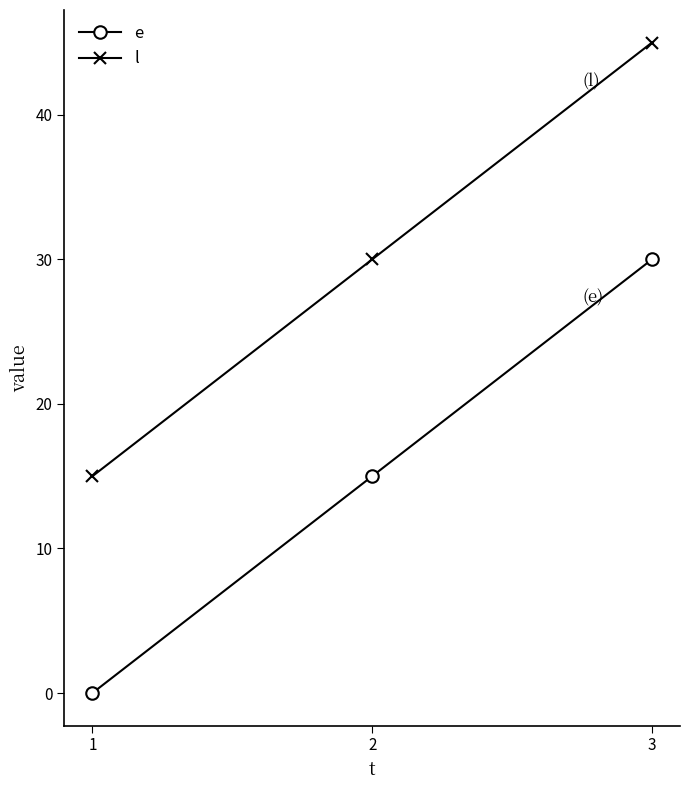

What is the difference between the maximum and minimum values in the l series?

30